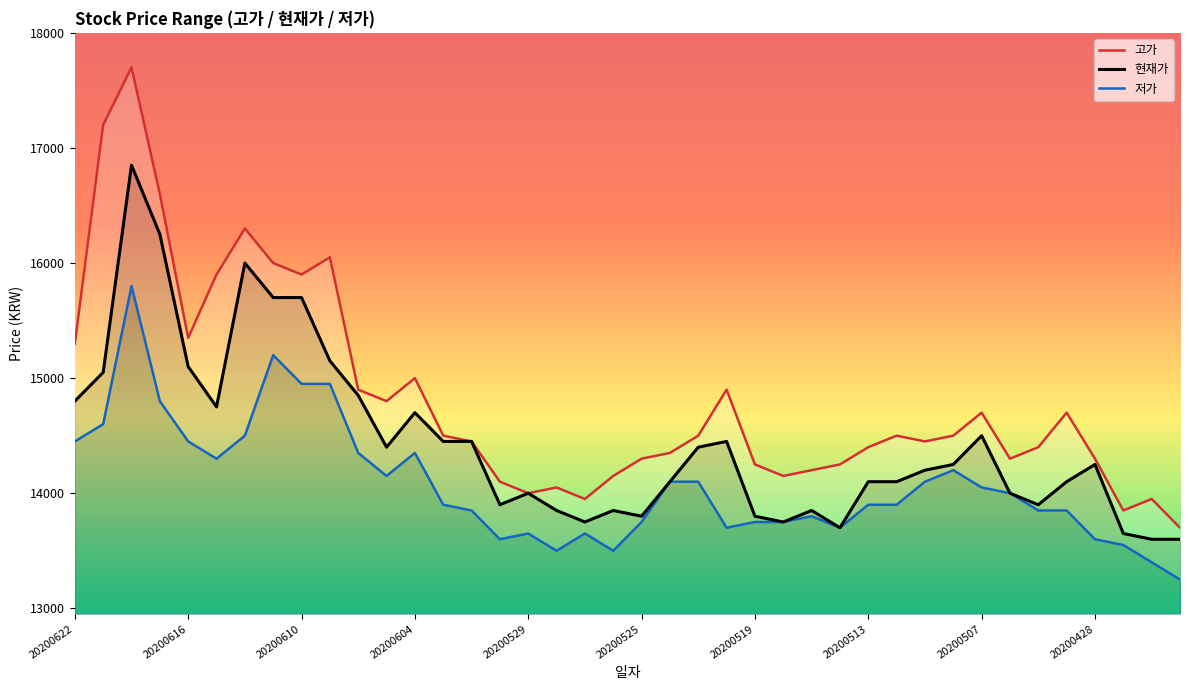

True or false: 현재가 has a value of 13800 at 20200525.

True